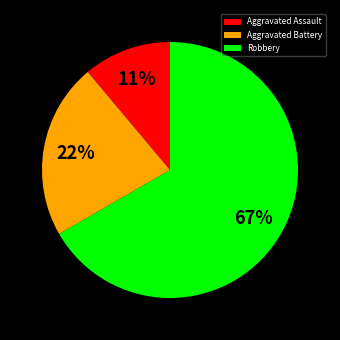

Between Robbery and Aggravated Assault, which is larger?

Robbery